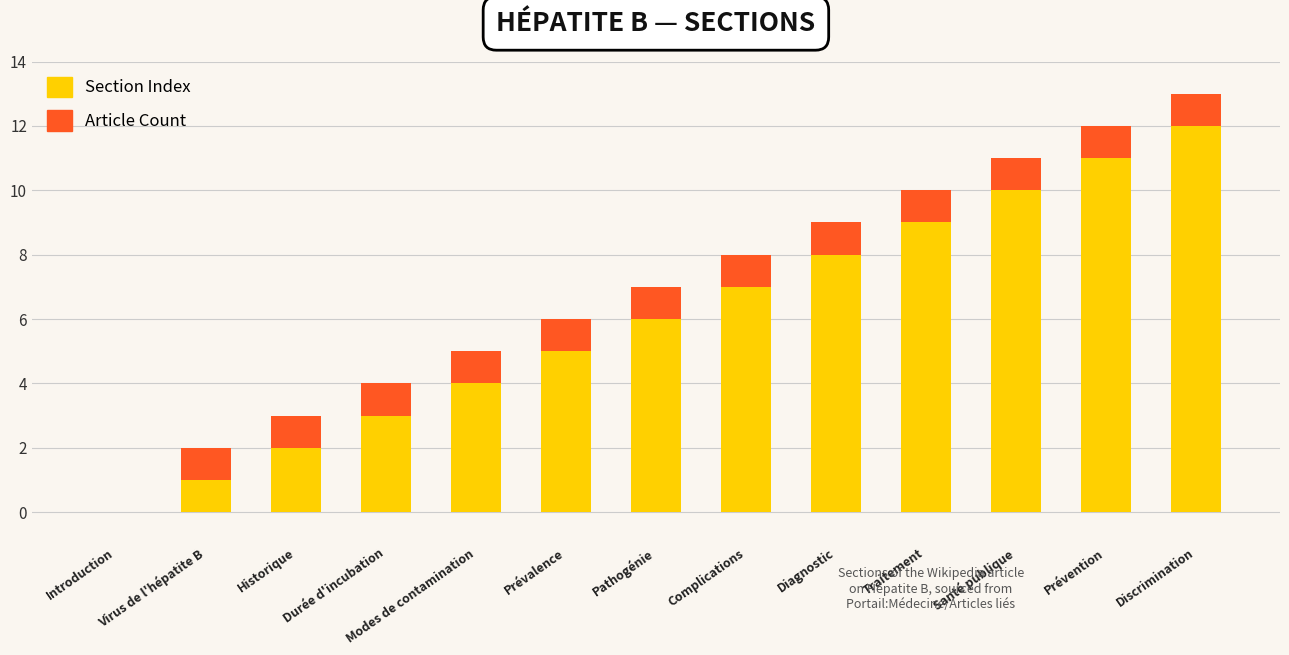

Are the bars horizontal?

No